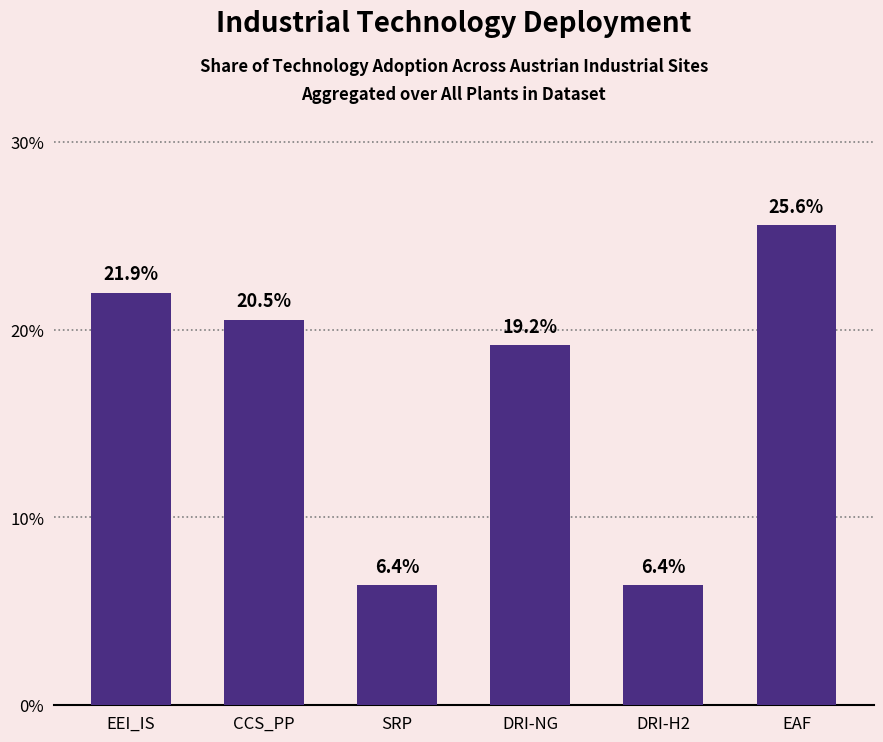

Which category has the highest value across all series?

EAF